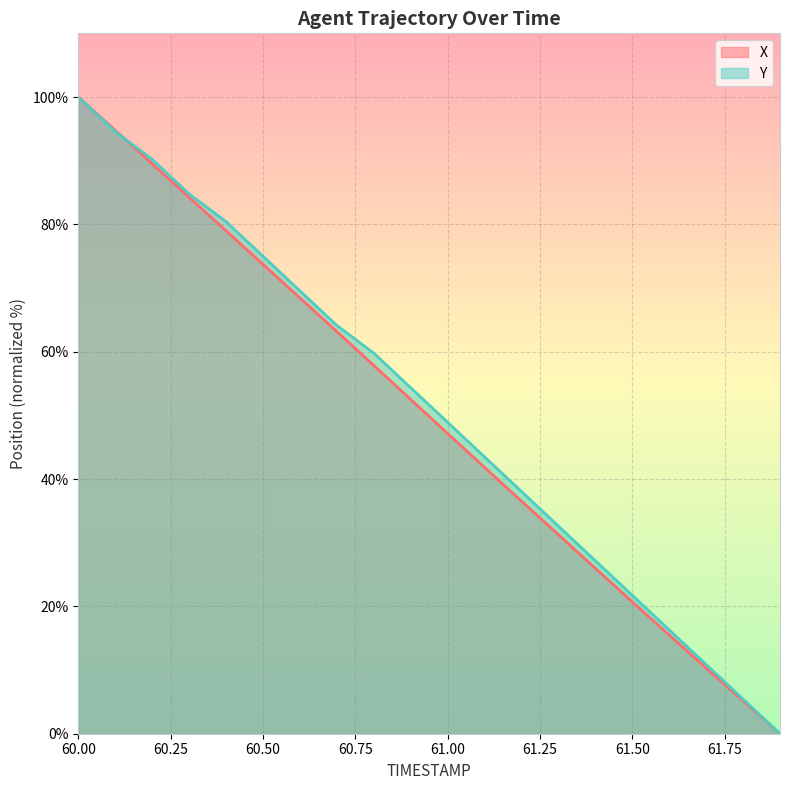

How many lines are shown in the chart?

2